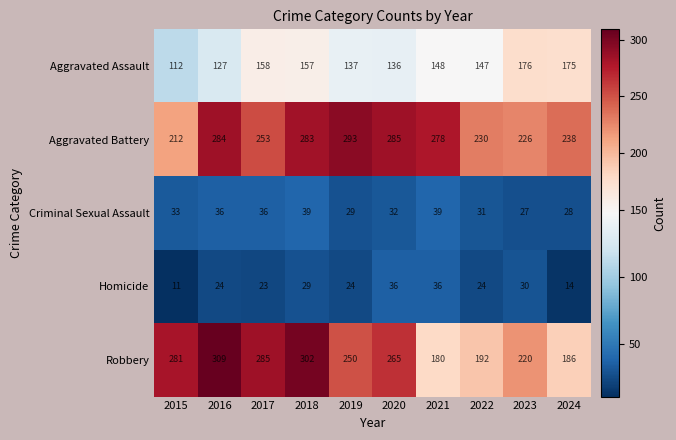

Where is Aggravated Battery nearest to the value 252?

2017